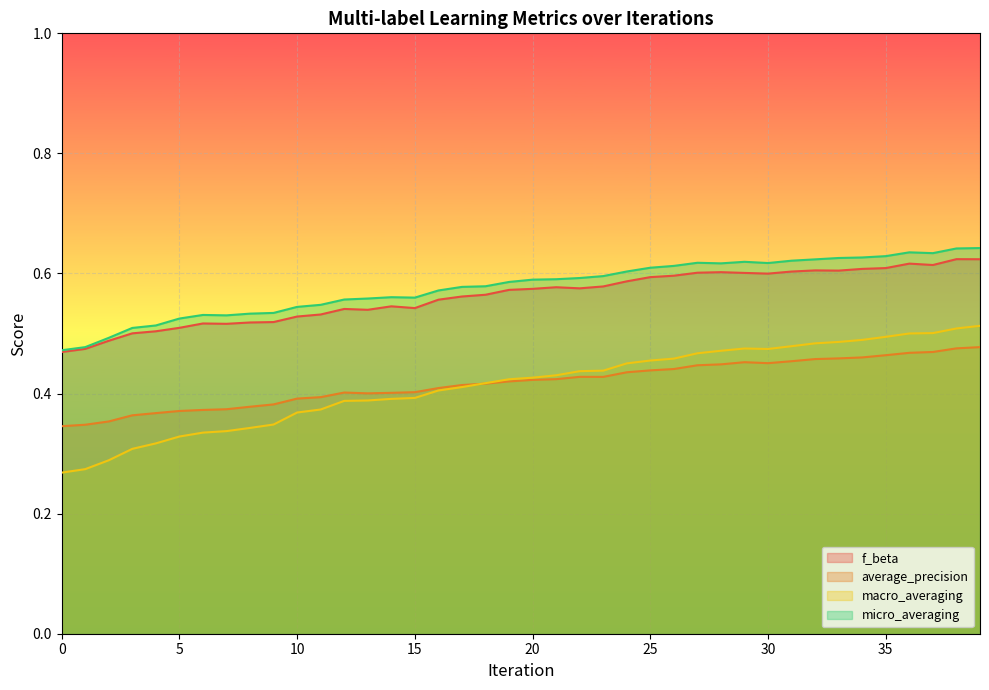

What is the difference between the maximum and minimum values in the average_precision series?

0.1